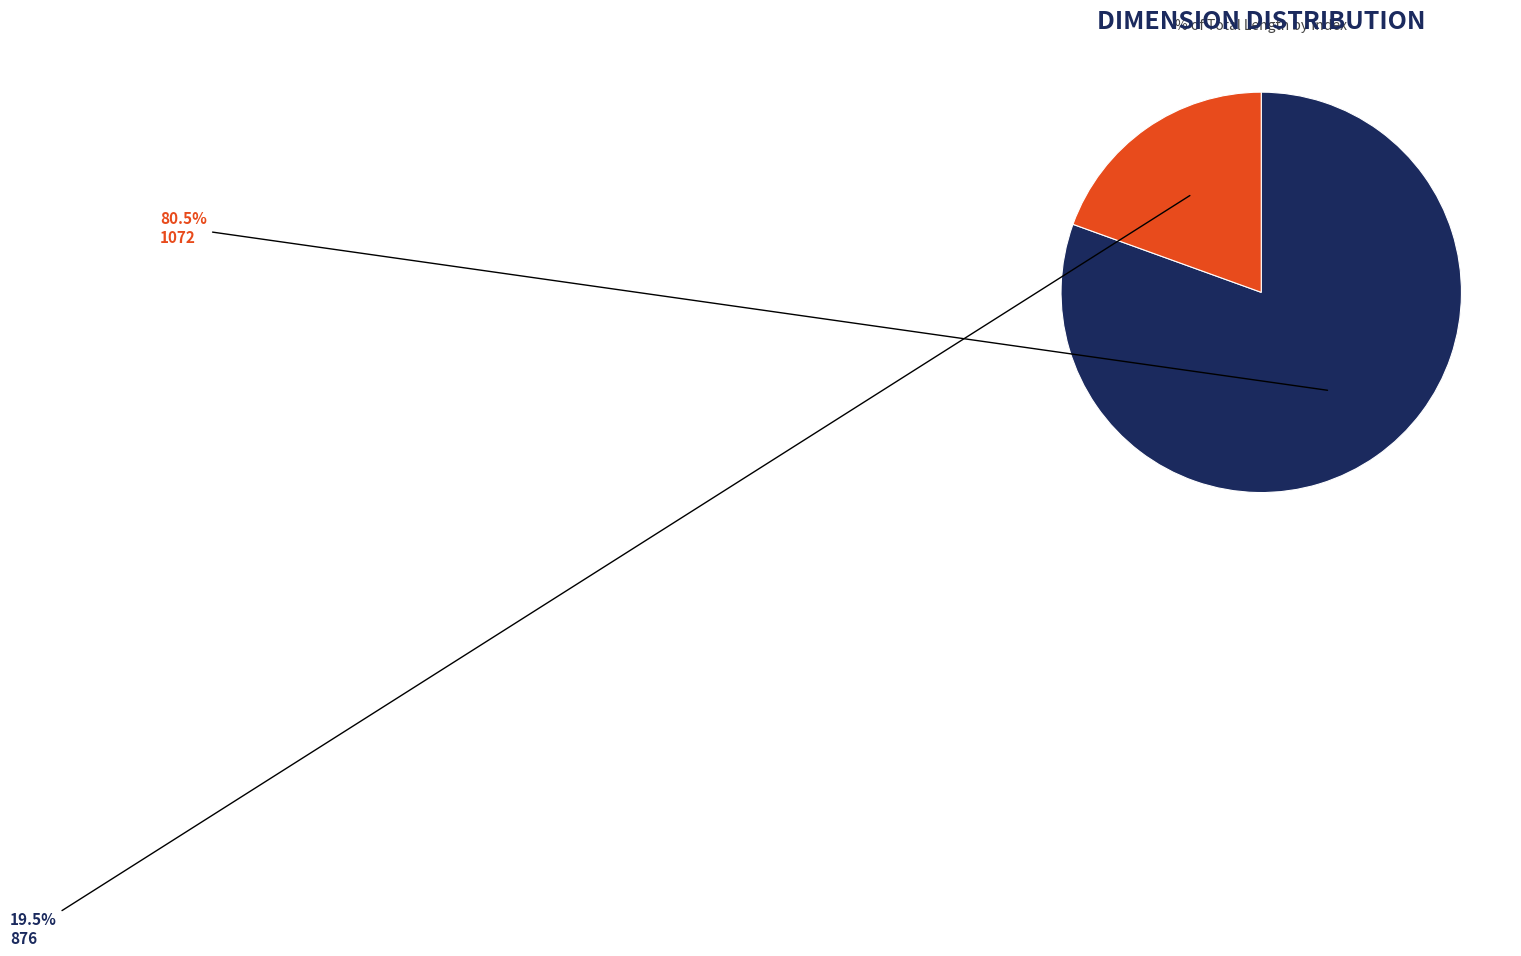

Approximately how many times larger is the value at 1072 compared to 876?

4.1